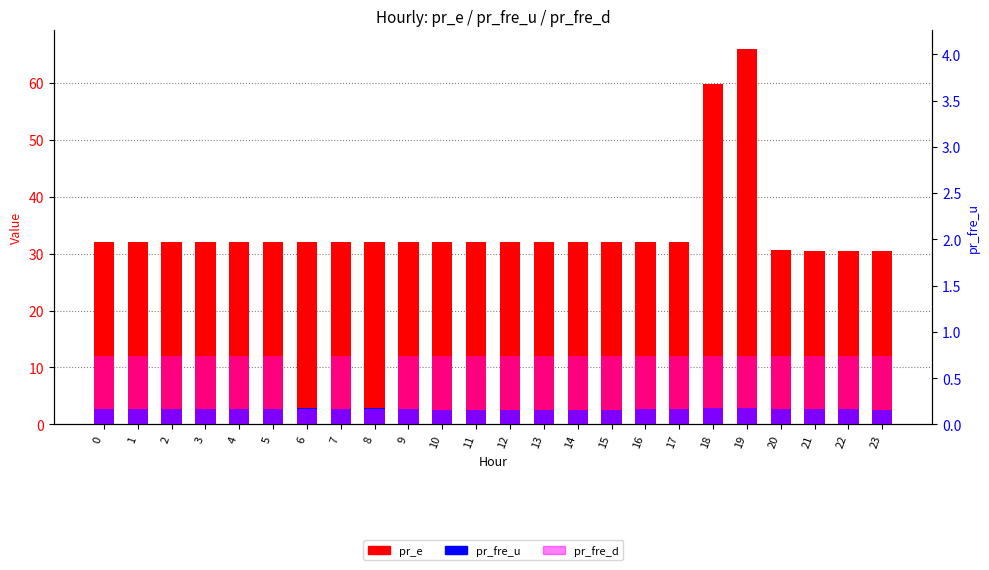

What is the lowest value of the pr_fre_u series?

2.5